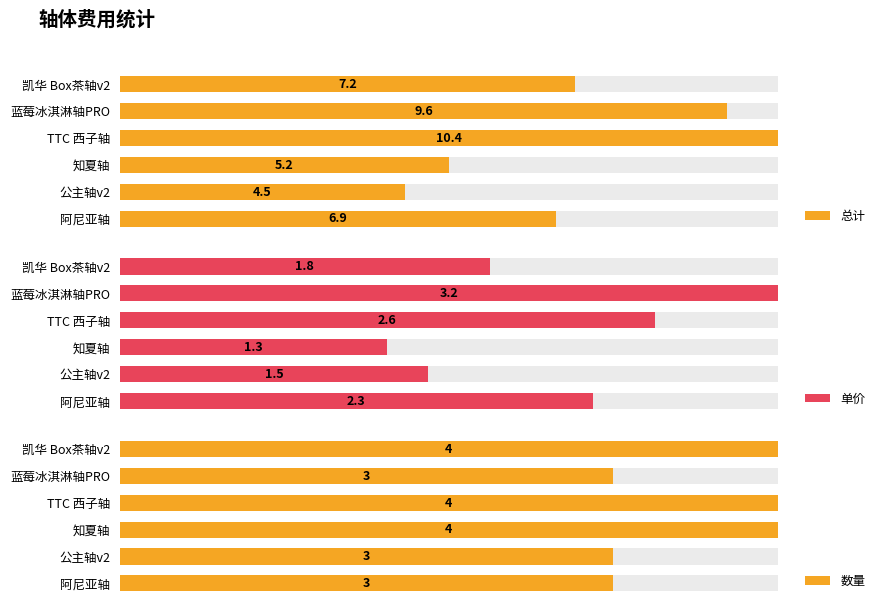

What is the highest value of the 单价 series?

3.2